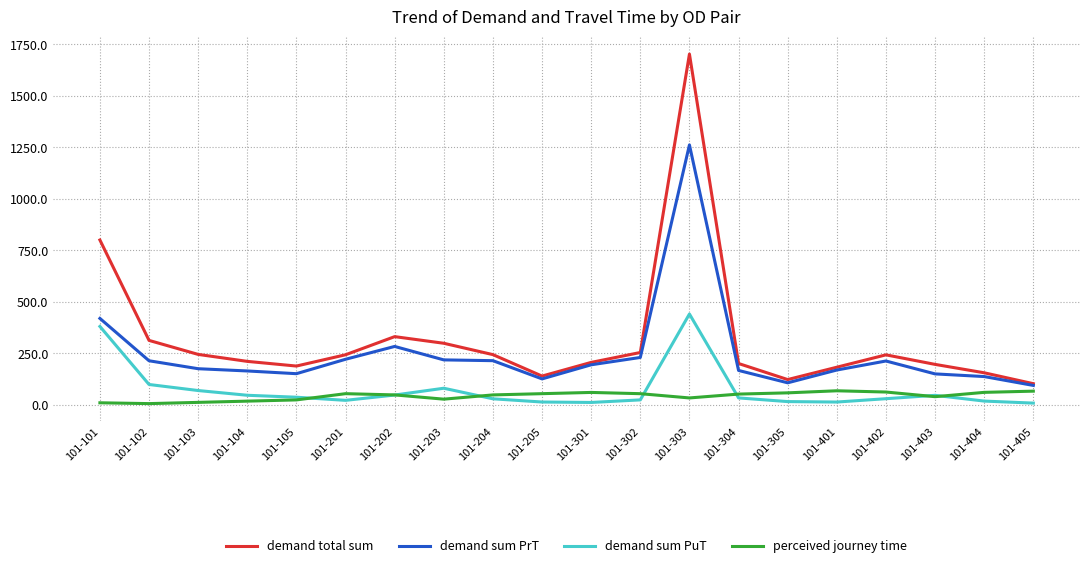

True or false: demand sum PuT and demand total sum intersect in this chart.

False